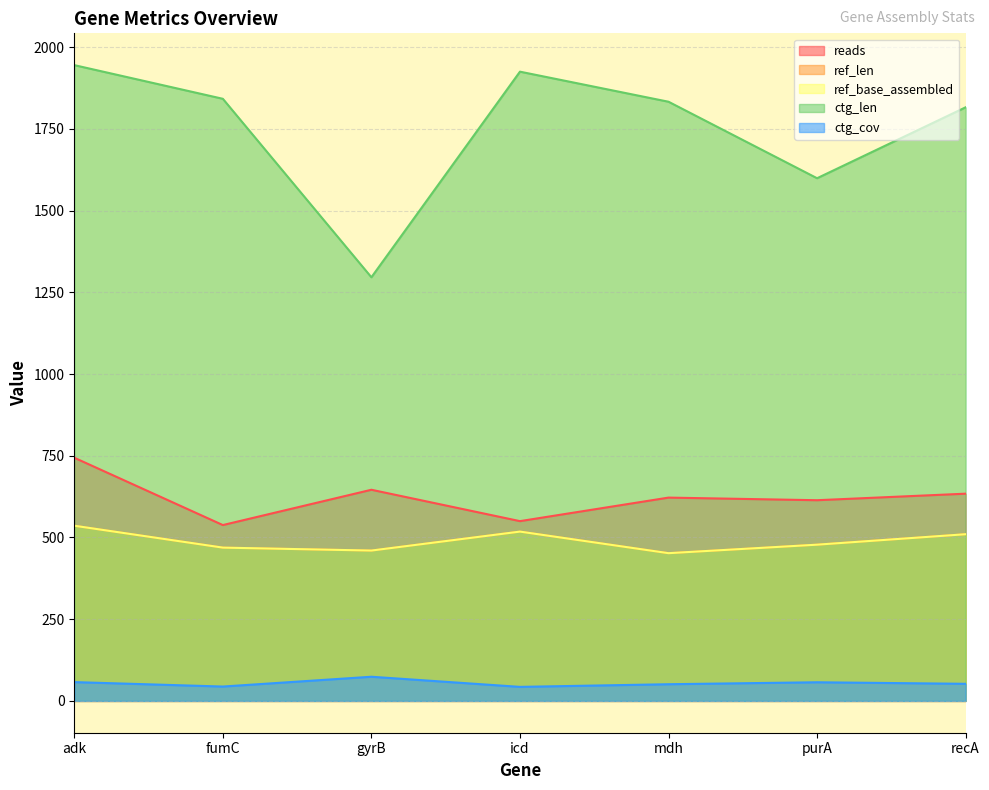

In ctg_len, how many points are lower than both neighbors (excluding endpoints)?

2